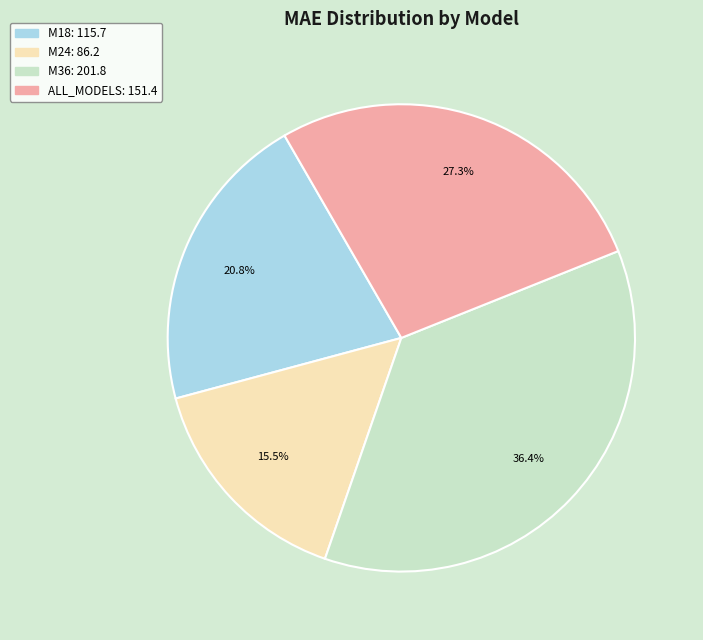

To the nearest percent, what portion does M18 represent?

21%